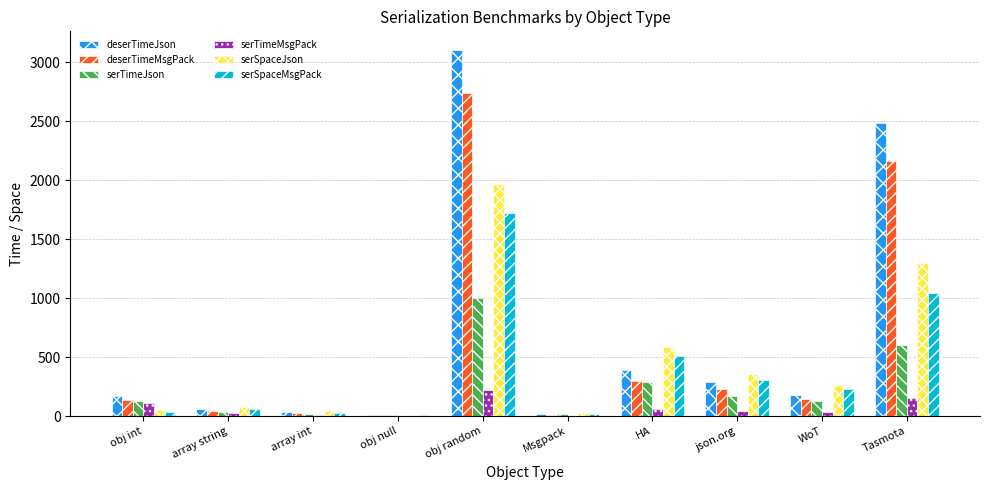

The value of serTimeJson at Tasmota is 276. True or false?

False